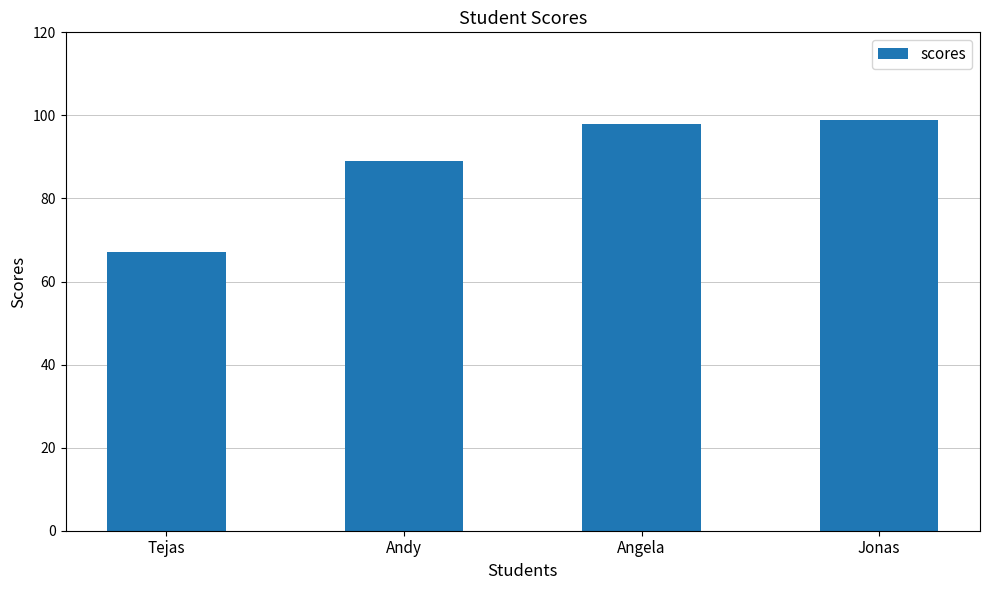

What is the label of the 4th bar from the right?

Tejas